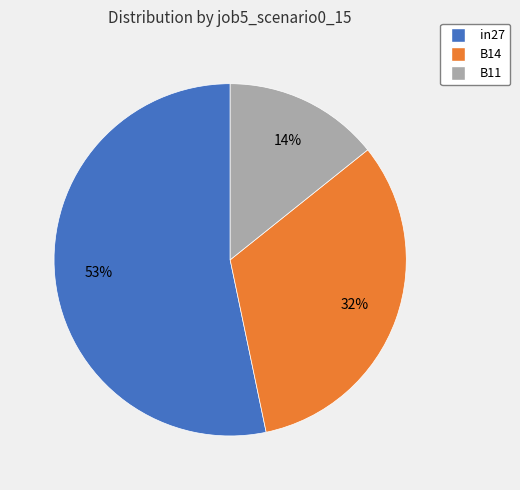

Which slice is the largest?

in27